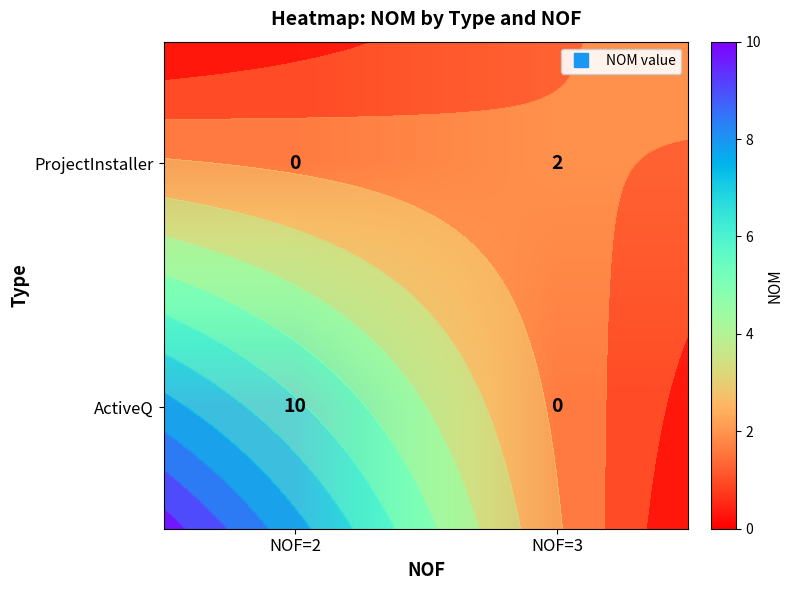

The ProjectInstaller series shows 2 at NOF=3. True or false?

True